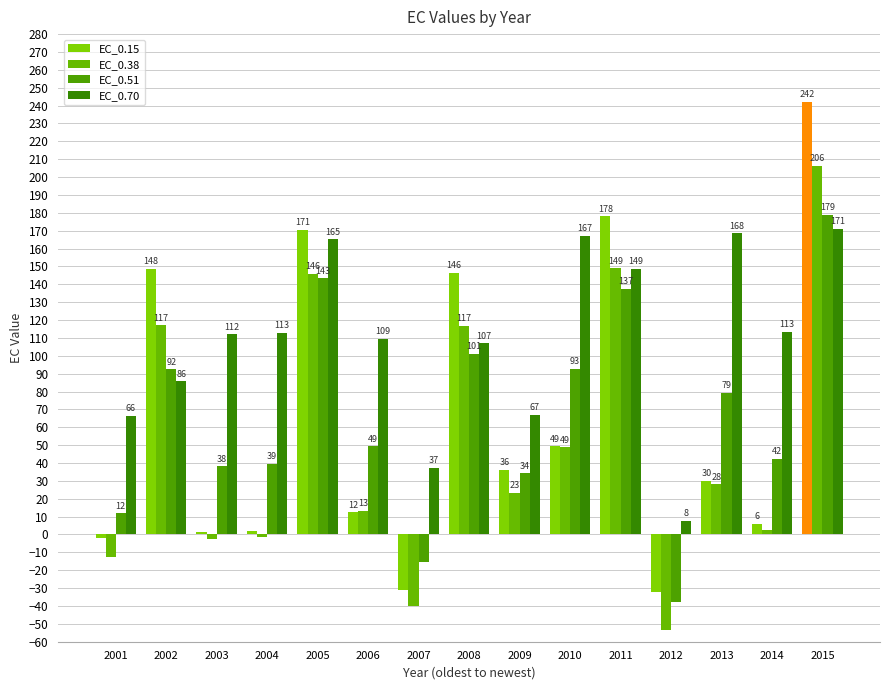

What is the value of the EC_0.38 bar at the 3rd from the left?

-2.5